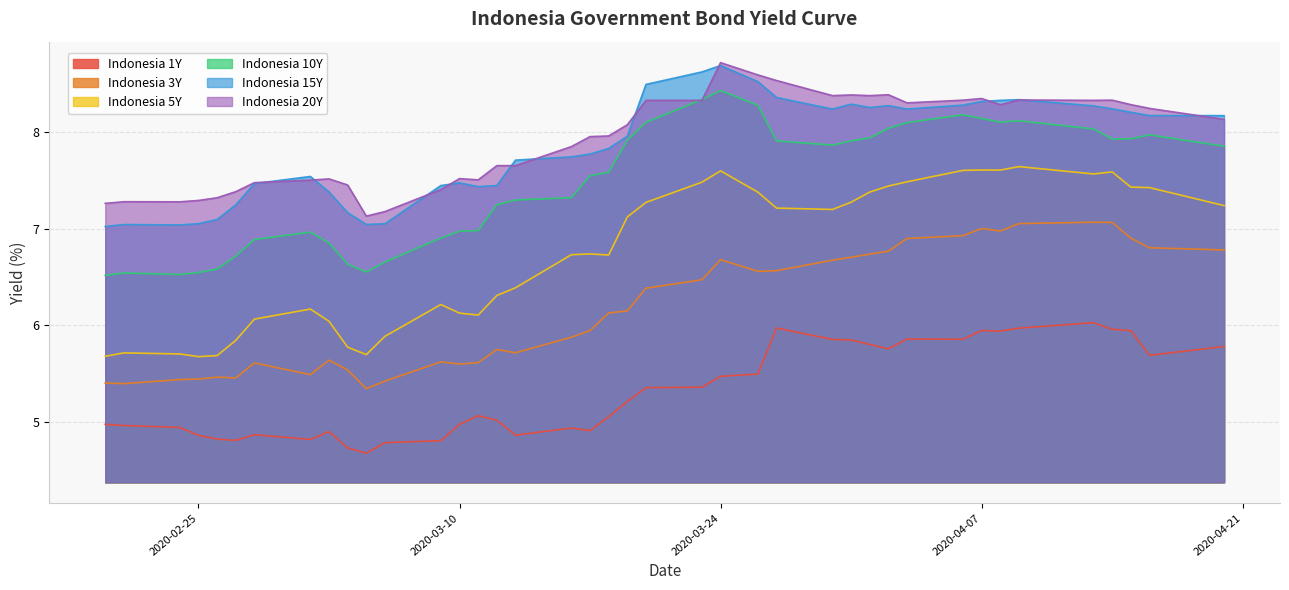

Reading left to right, what are all the values shown in this chart?

Indonesia 1Y: 5.0	5.0	4.9	4.9	4.8	4.8	4.9	4.8	4.9	4.7	4.7	4.8	4.8	5.0	5.1	5.0	4.9	4.9	4.9	5.1	5.2	5.4	5.4	5.5	5.5	6.0	5.9	5.8	5.8	5.8	5.9	5.9	5.9	5.9	6.0	6.0	6.0	5.9	5.7	5.8
Indonesia 3Y: 5.4	5.4	5.4	5.4	5.5	5.5	5.6	5.5	5.6	5.5	5.3	5.4	5.6	5.6	5.6	5.8	5.7	5.9	5.9	6.1	6.1	6.4	6.5	6.7	6.6	6.6	6.7	6.7	6.7	6.8	6.9	6.9	7.0	7.0	7.1	7.1	7.1	6.9	6.8	6.8
Indonesia 5Y: 5.7	5.7	5.7	5.7	5.7	5.8	6.1	6.2	6.0	5.8	5.7	5.9	6.2	6.1	6.1	6.3	6.4	6.7	6.7	6.7	7.1	7.3	7.5	7.6	7.4	7.2	7.2	7.3	7.4	7.4	7.5	7.6	7.6	7.6	7.6	7.6	7.6	7.4	7.4	7.2
Indonesia 10Y: 6.5	6.5	6.5	6.5	6.6	6.7	6.9	7.0	6.9	6.6	6.6	6.7	6.9	7.0	7.0	7.2	7.3	7.3	7.5	7.6	7.9	8.1	8.3	8.4	8.3	7.9	7.9	7.9	7.9	8.0	8.1	8.2	8.1	8.1	8.1	8.0	7.9	7.9	8.0	7.9
Indonesia 15Y: 7.0	7.0	7.0	7.1	7.1	7.2	7.5	7.5	7.4	7.2	7.0	7.0	7.4	7.5	7.4	7.4	7.7	7.7	7.8	7.8	8.0	8.5	8.6	8.7	8.5	8.4	8.2	8.3	8.3	8.3	8.2	8.3	8.3	8.3	8.3	8.3	8.2	8.2	8.2	8.2
Indonesia 20Y: 7.3	7.3	7.3	7.3	7.3	7.4	7.5	7.5	7.5	7.5	7.1	7.2	7.4	7.5	7.5	7.7	7.7	7.8	8.0	8.0	8.1	8.3	8.3	8.7	8.6	8.5	8.4	8.4	8.4	8.4	8.3	8.3	8.3	8.3	8.3	8.3	8.3	8.3	8.2	8.1